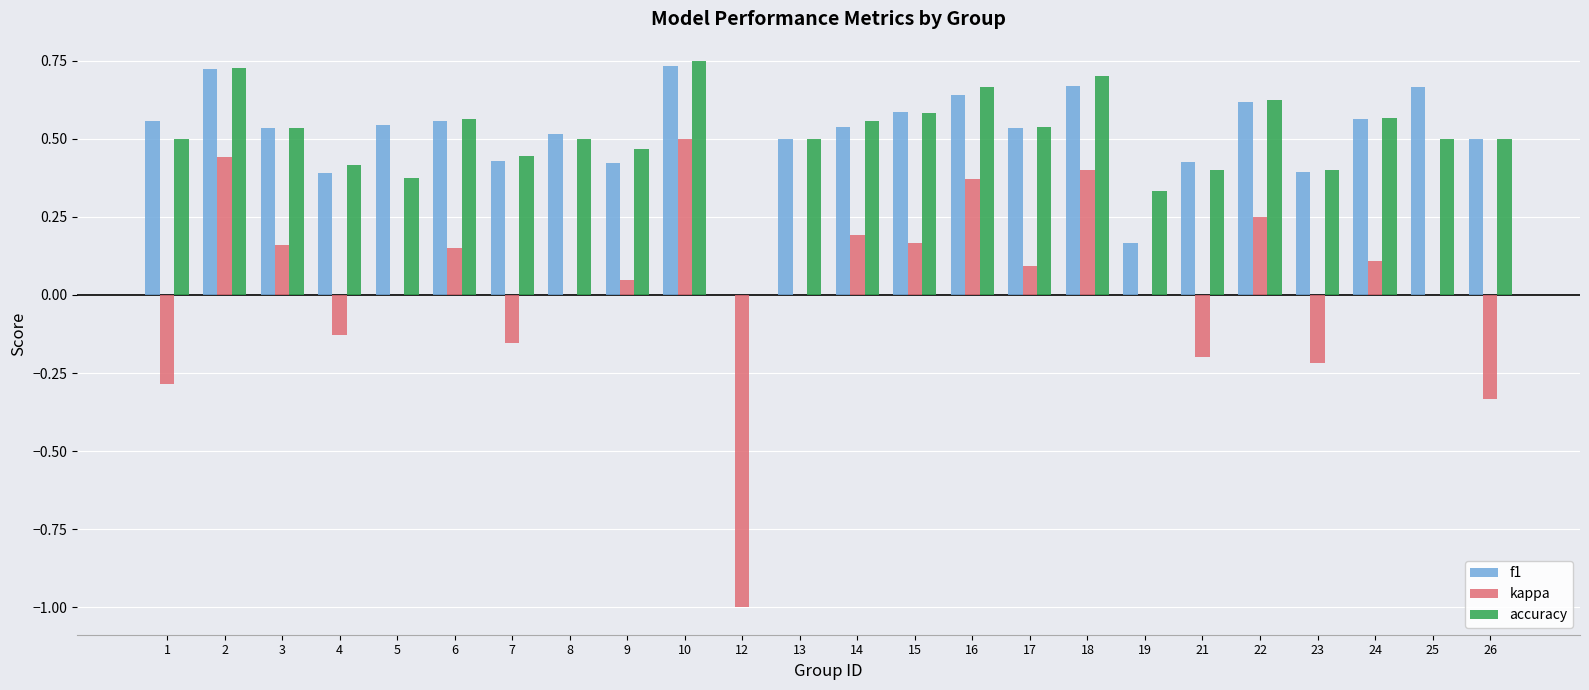

True or false: kappa has a value of -0.1 at 23.

False